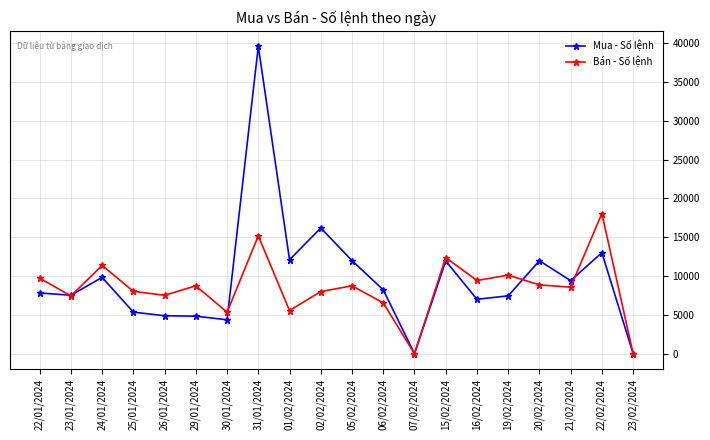

What is the sum of the Mua - Số lệnh values at 01/02/2024 and 24/01/2024?

21909